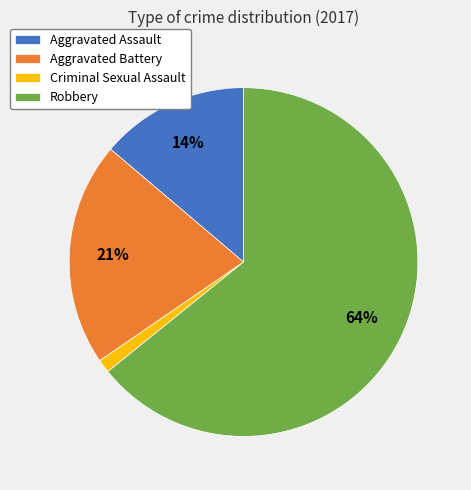

Is it true that Aggravated Battery is 21% of the pie?

True